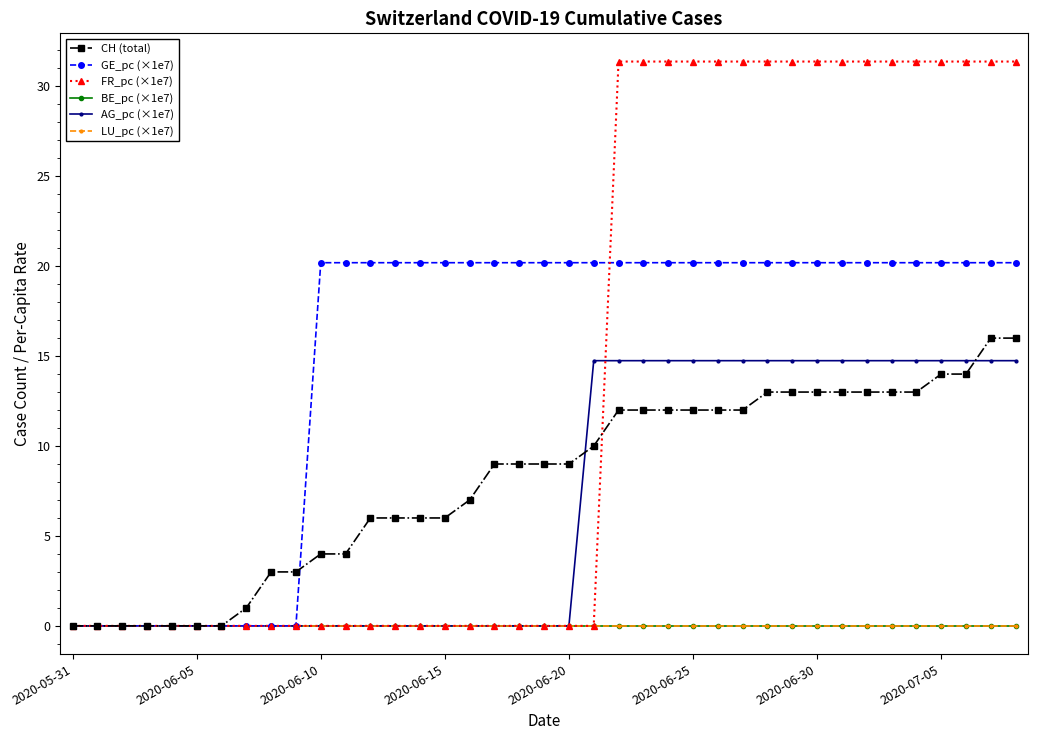

Does the chart have visible grid lines?

No